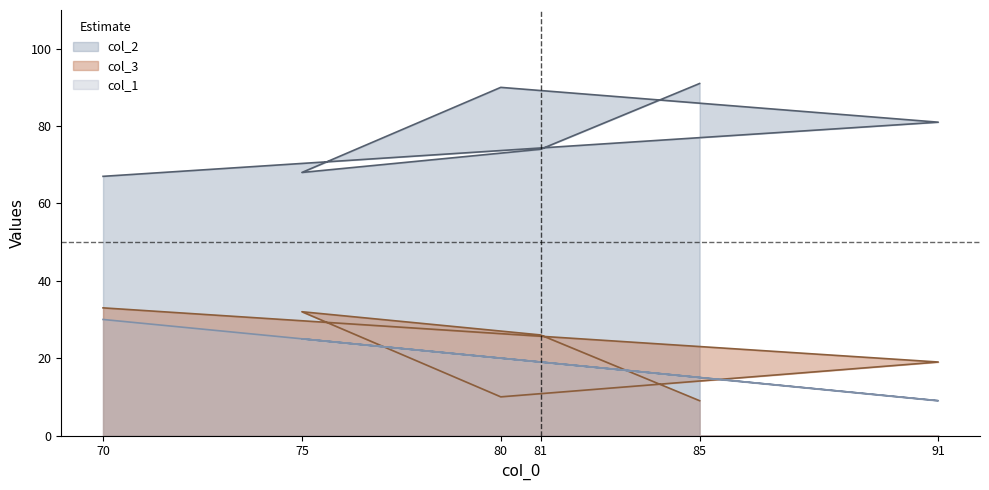

What is the sum of all col_2 values?

471